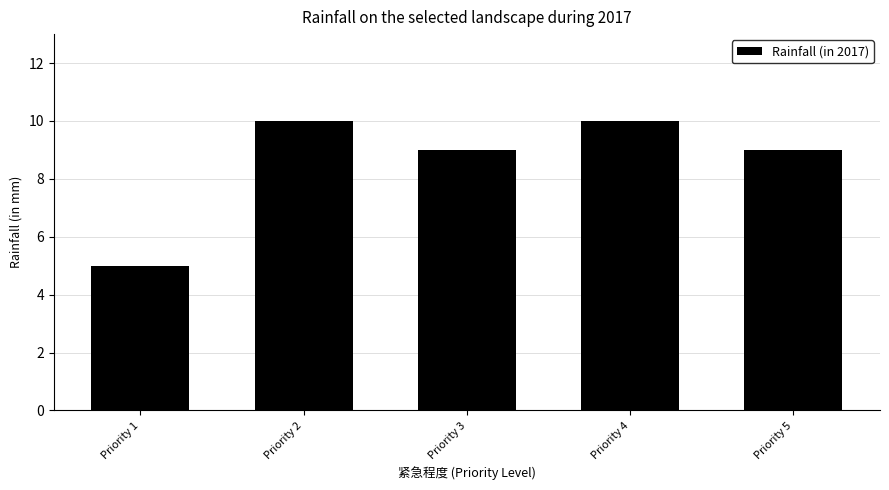

What is the height of the bar covering 0.5 to 1.5 on the x-axis? The values are not printed on the chart, so give them approximately, as read against the axis.

5